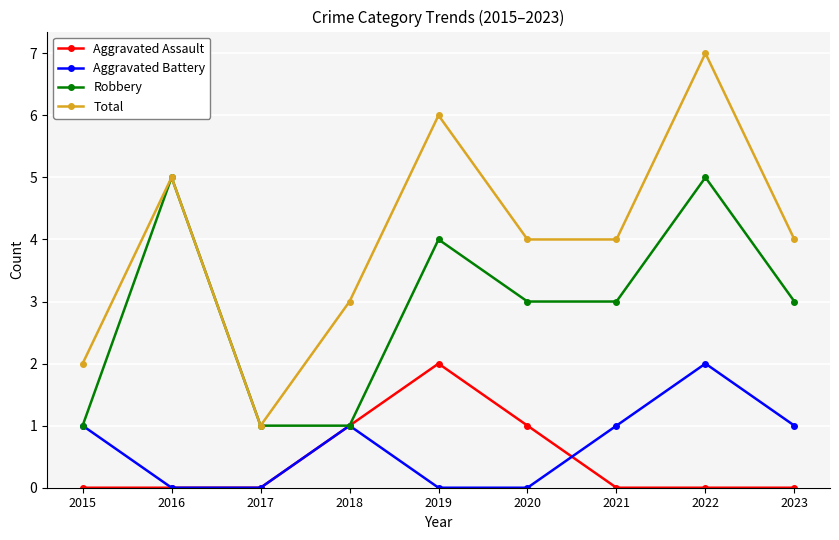

At 2022, list the series in order from largest to smallest.

Total, Robbery, Aggravated Battery, Aggravated Assault